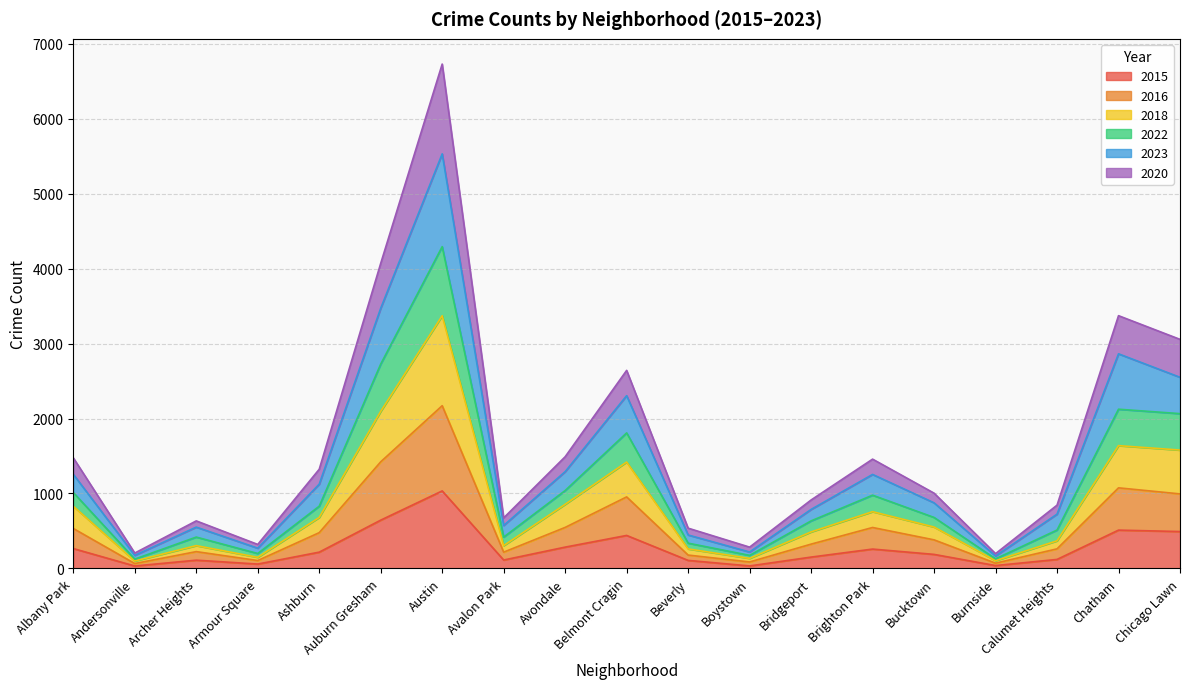

True or false: 2023 has a value of 5269 at Auburn Gresham.

False